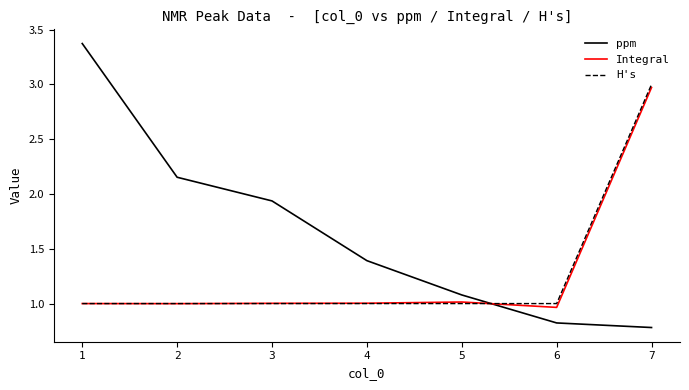

Between which two adjacent categories do ppm and Integral first intersect?

5 and 6